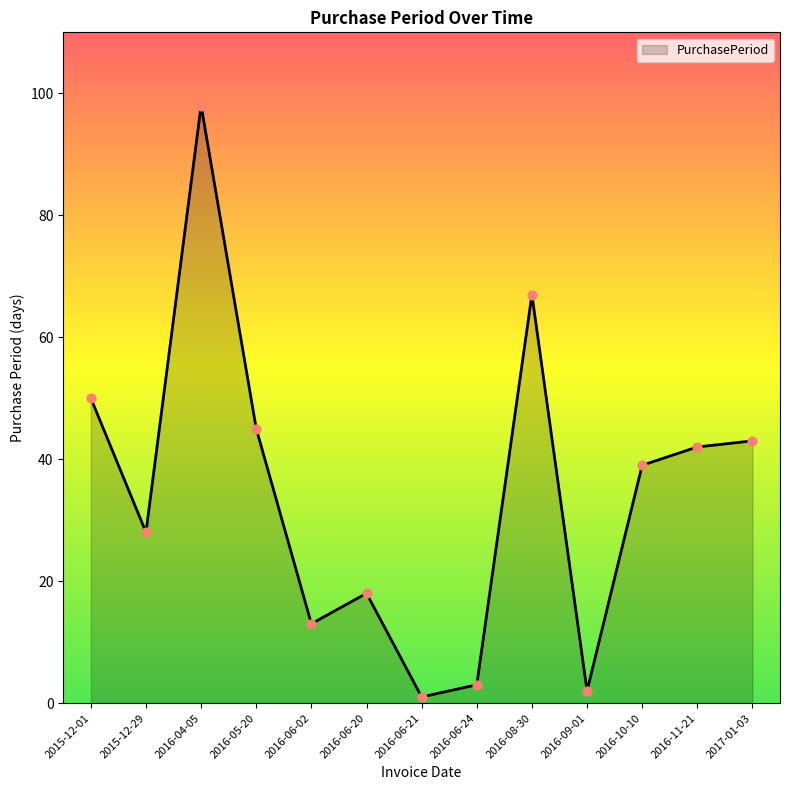

Between 2016-09-01 and 2016-06-20, which is larger?

2016-06-20